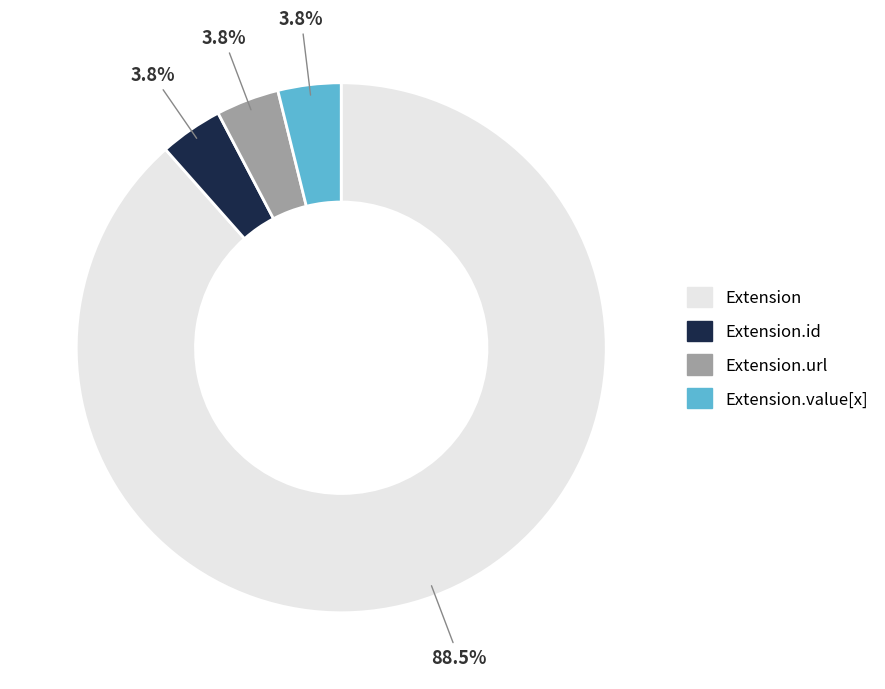

How many segments does this pie chart have?

4